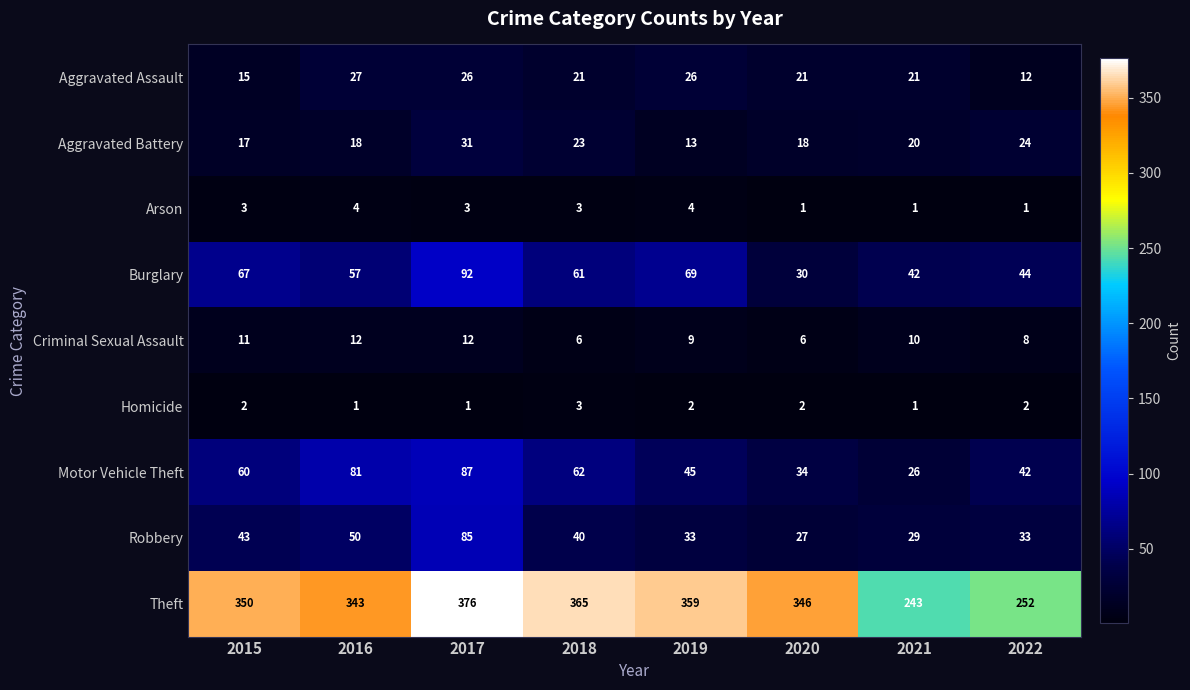

Is the value of Motor Vehicle Theft at 2015 greater than the value of Burglary at 2018?

No